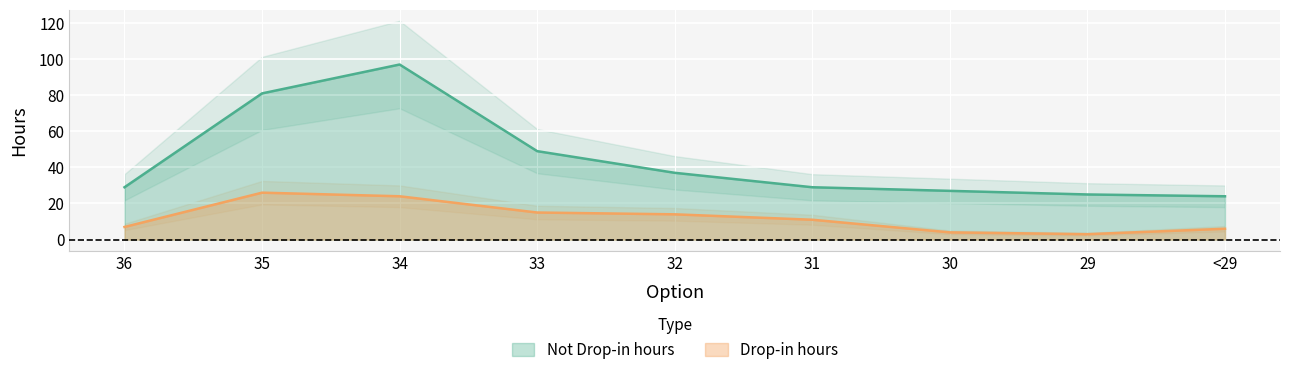

At which label is Drop-in hours closest to 14?

32